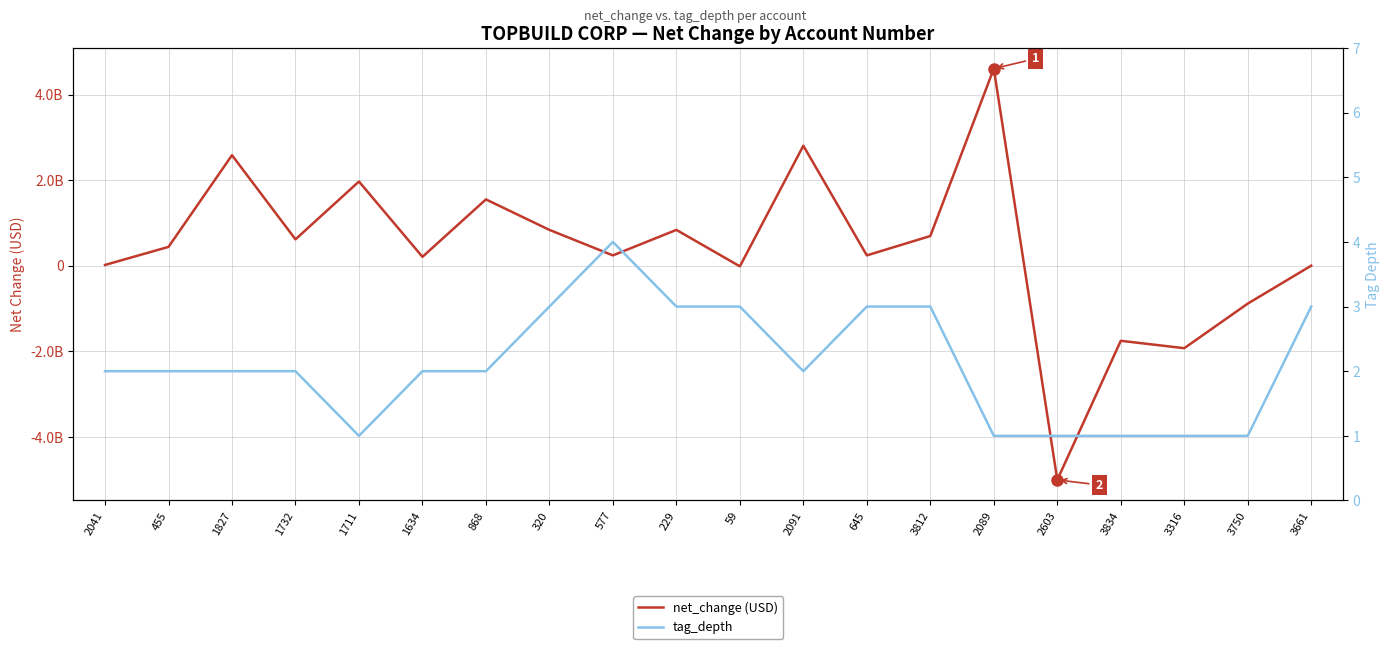

Which series ends up on top after the final intersection of net_change (USD) and tag_depth?

tag_depth